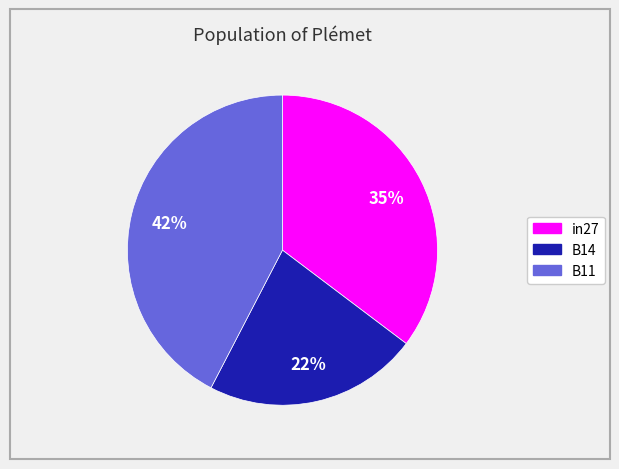

How many segments does this pie chart have?

3